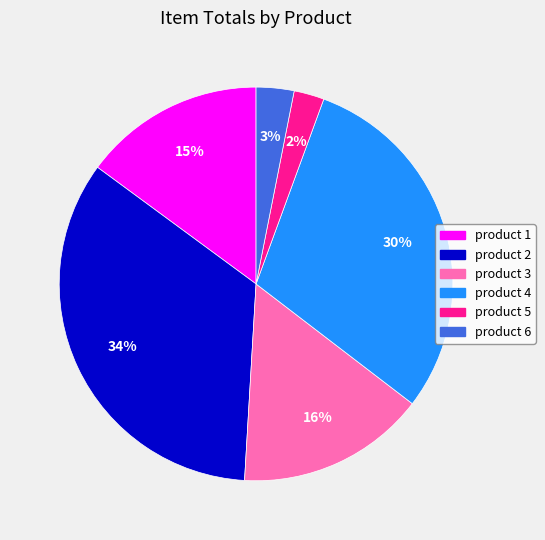

Count the number of slices in the pie.

6